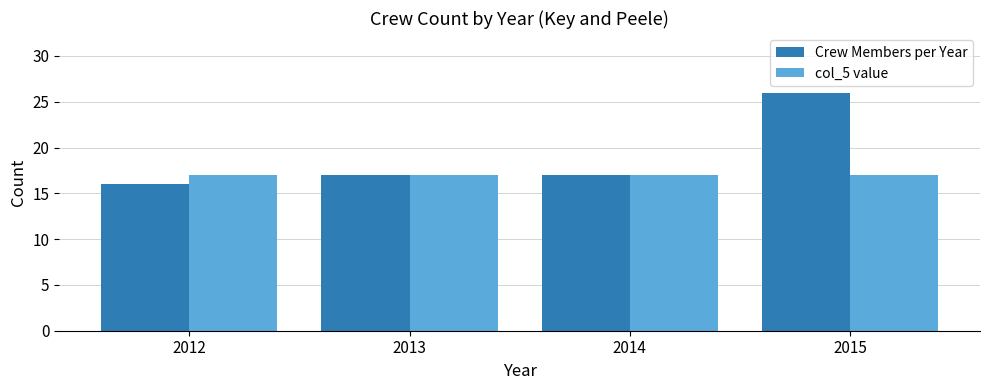

What are all the series names shown in the legend?

Crew Members per Year, col_5 value